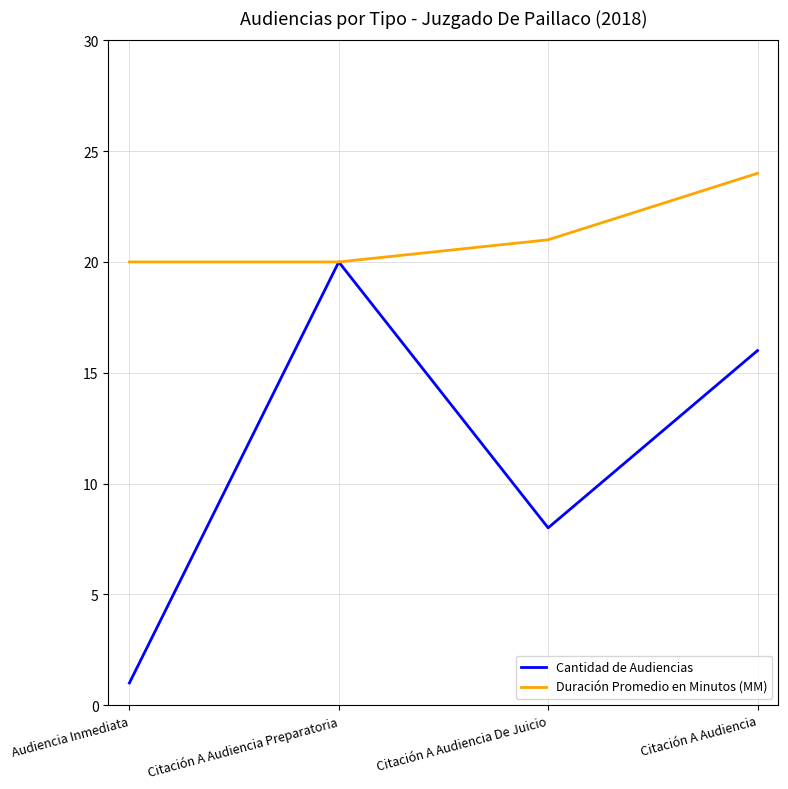

How many lines are shown in the chart?

2